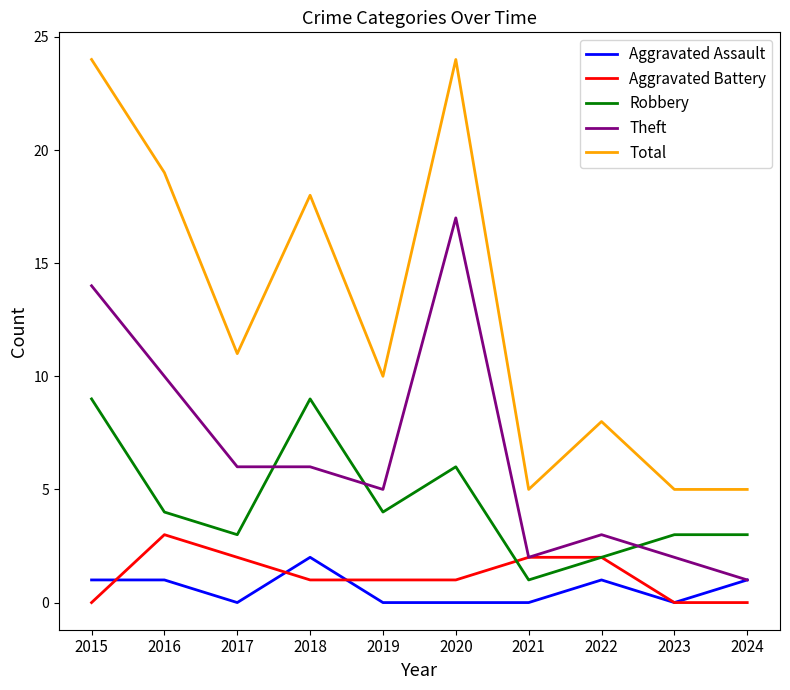

Which category has the highest value in the Theft series?

2020